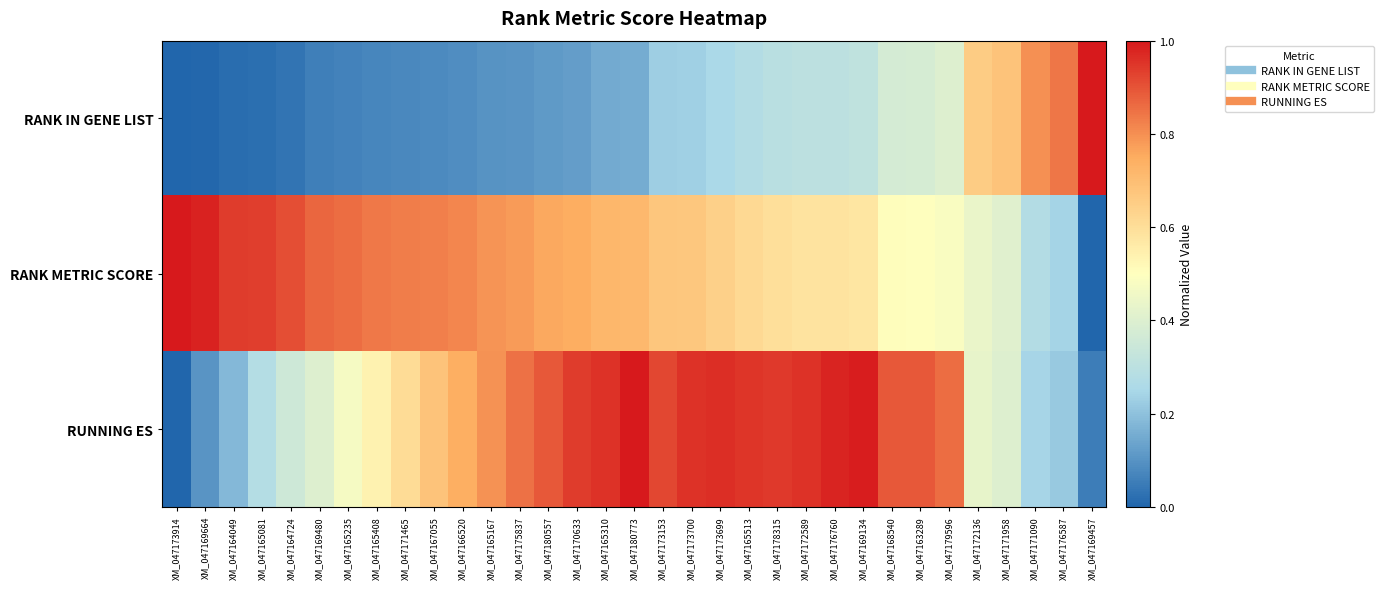

At XM_047166520, list the series in order from largest to smallest.

RANK METRIC SCORE, RUNNING ES, RANK IN GENE LIST